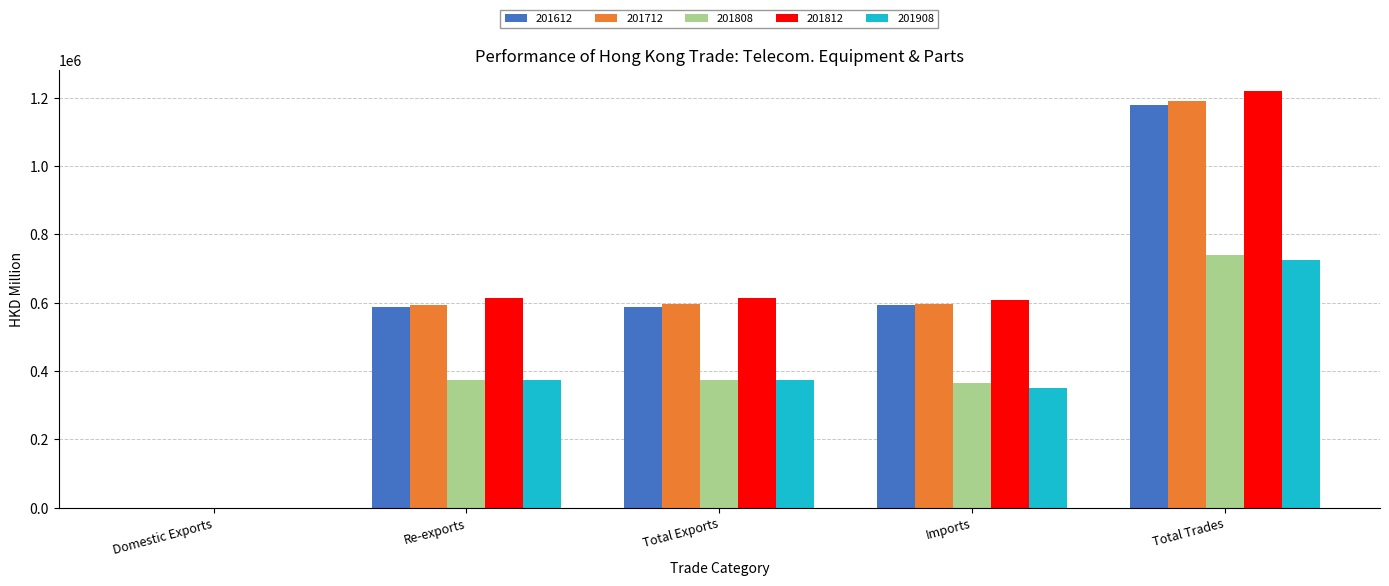

What is the spread (max minus min) of values at Re-exports?

239910.0